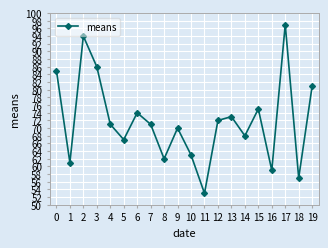

True or false: the data shows 57 at 18.

True